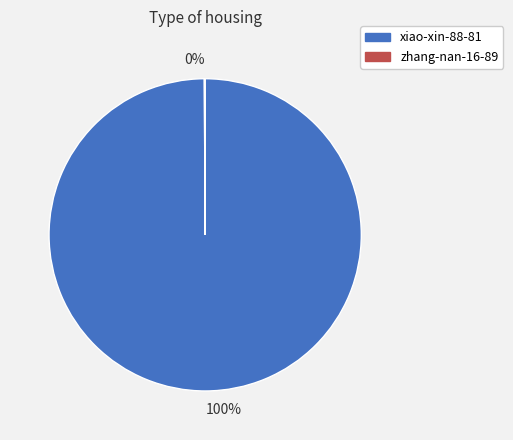

Is there a majority slice in this chart?

Yes